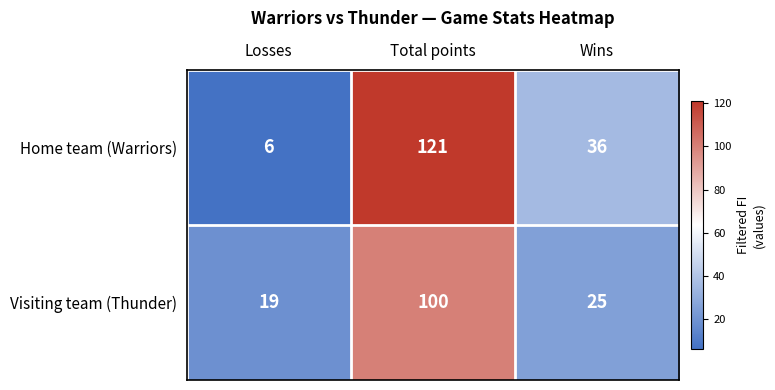

Is it true that Visiting team (Thunder) equals 19 at Losses?

True